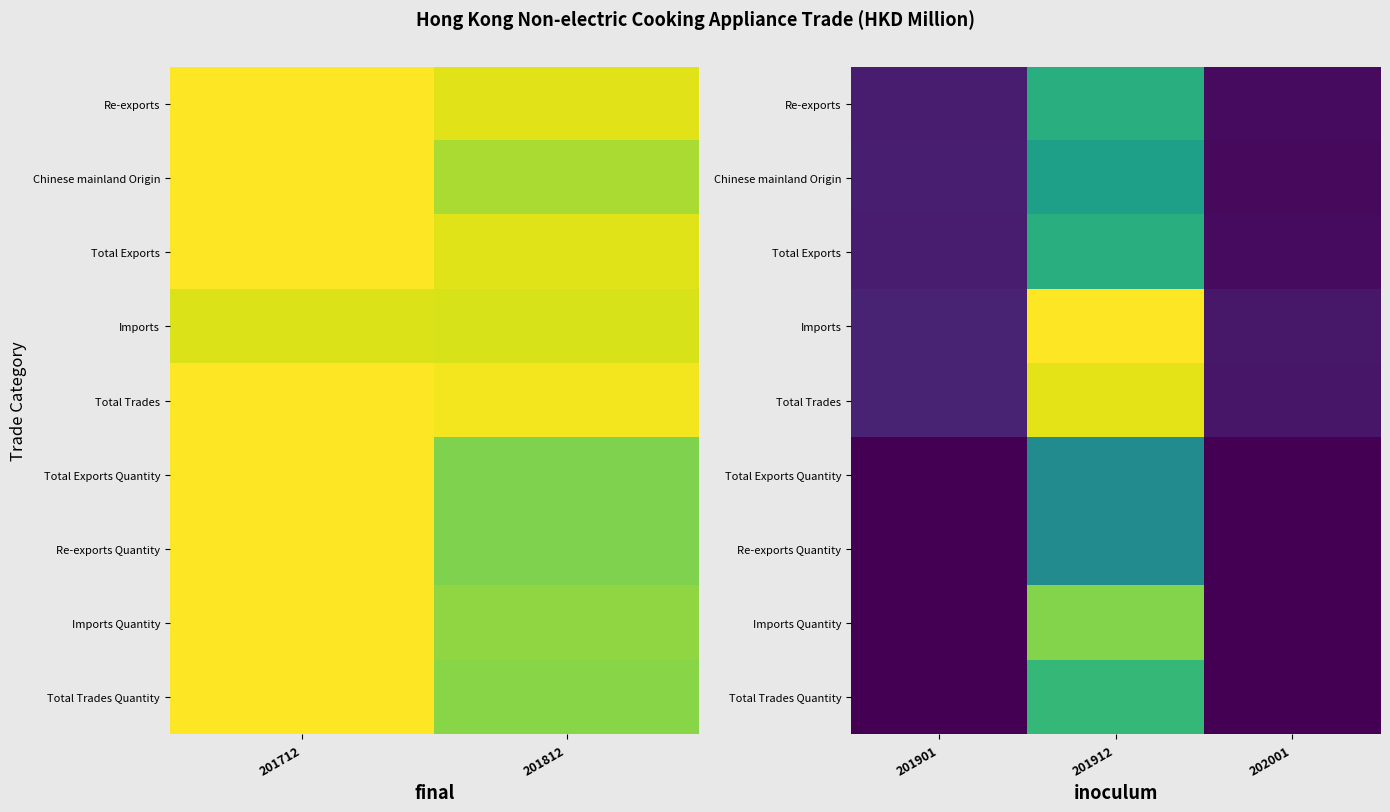

Which series has the widest spread of values?

Imports